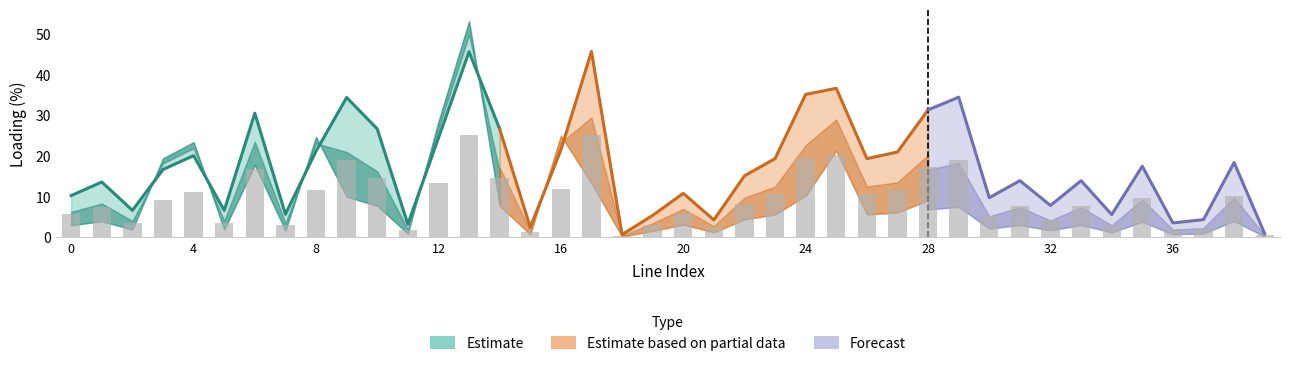

Is the value of i_from_ka at 38 greater than the value of loading_percent at 17?

No